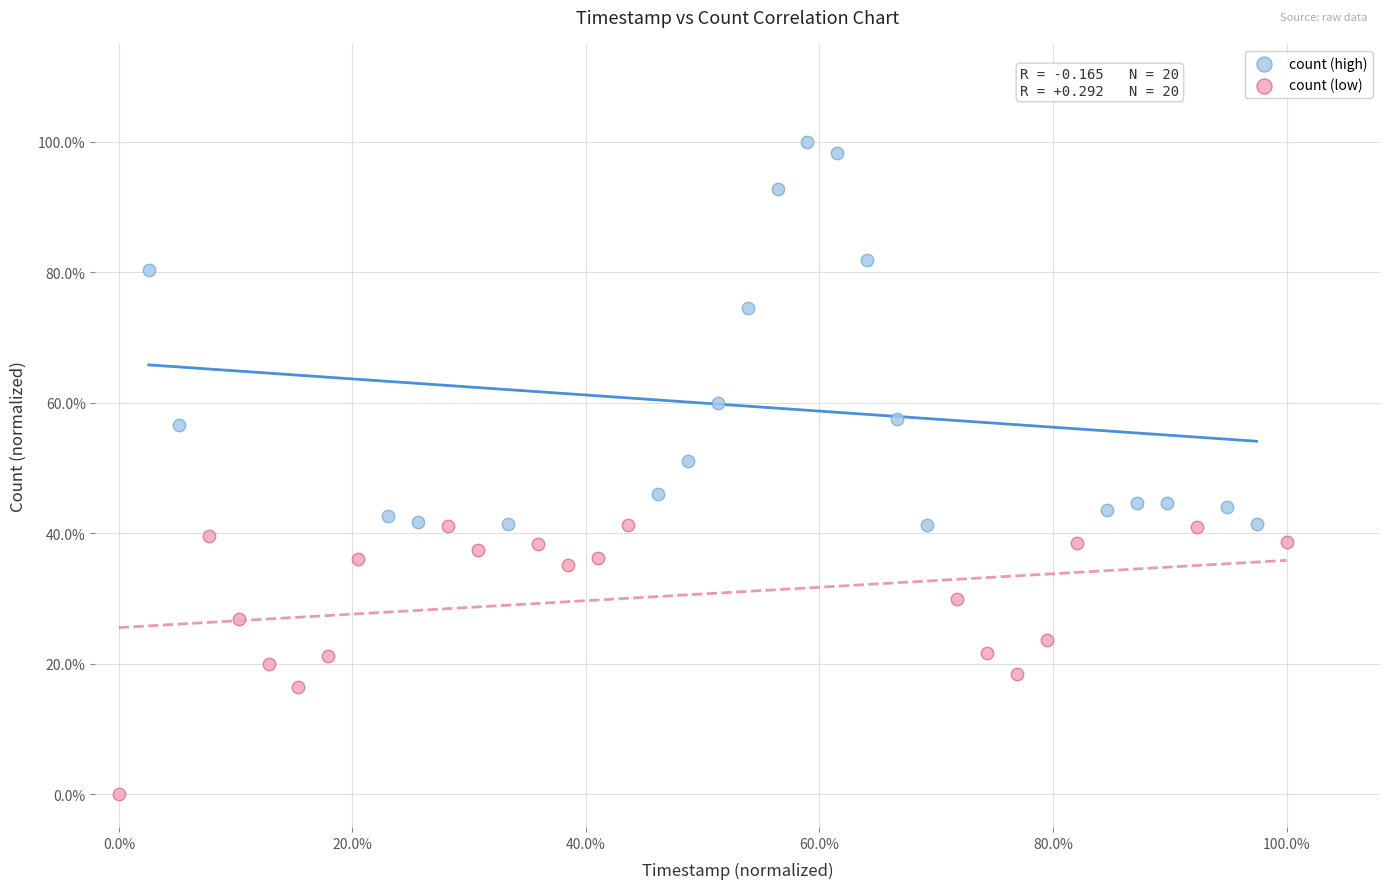

What are all the series names shown in the legend?

count (high), count (low)